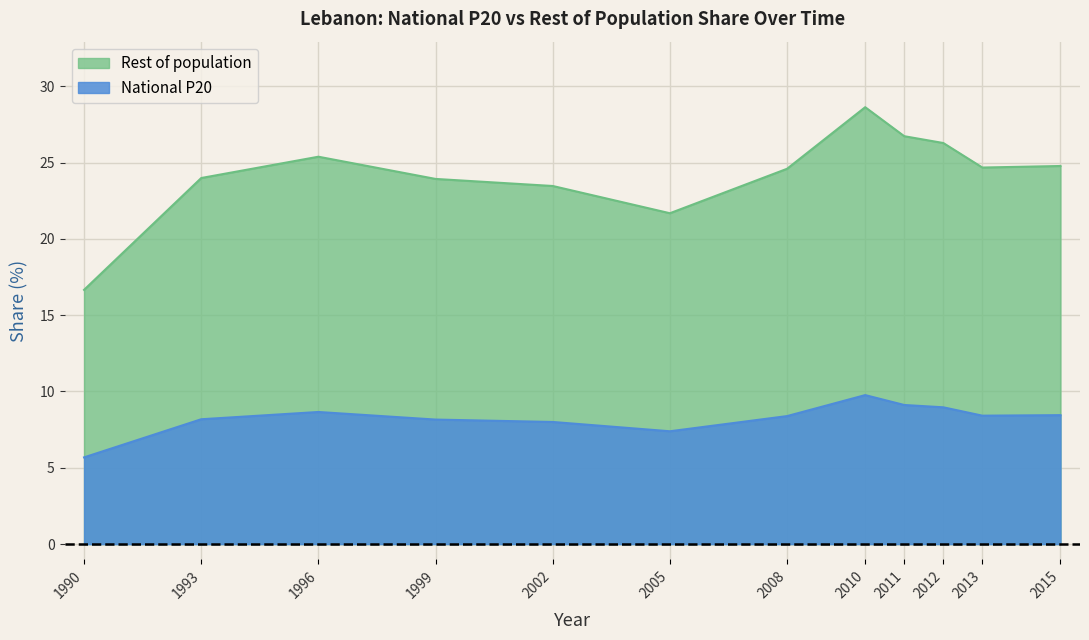

List the series in order of their peak value, highest first.

Rest of population, National P20